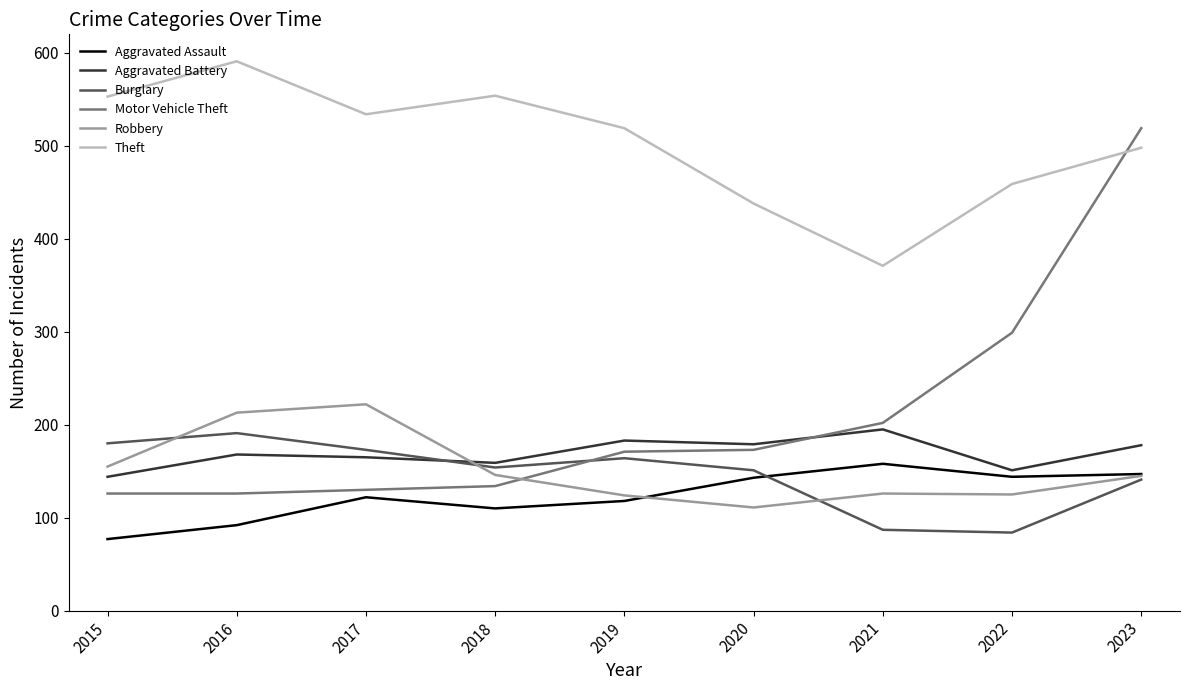

What is the difference between the maximum and minimum values in the Burglary series?

107